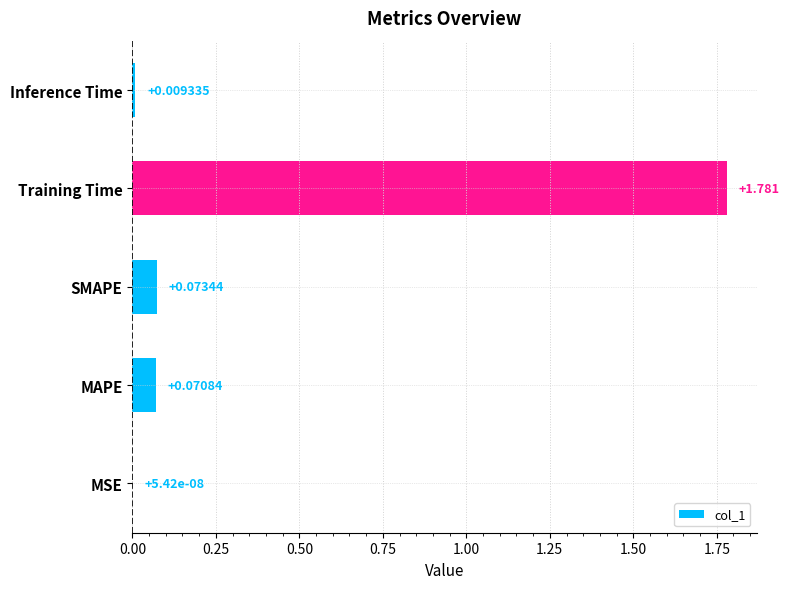

Between Training Time and MAPE, which is larger?

Training Time